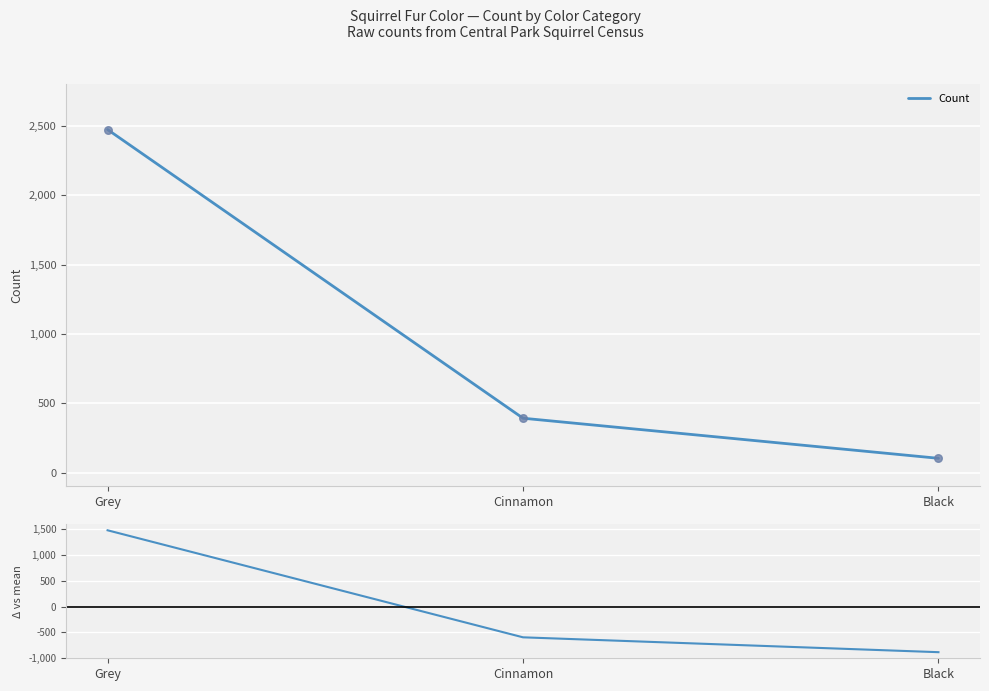

Which series has the largest total across all categories?

Count